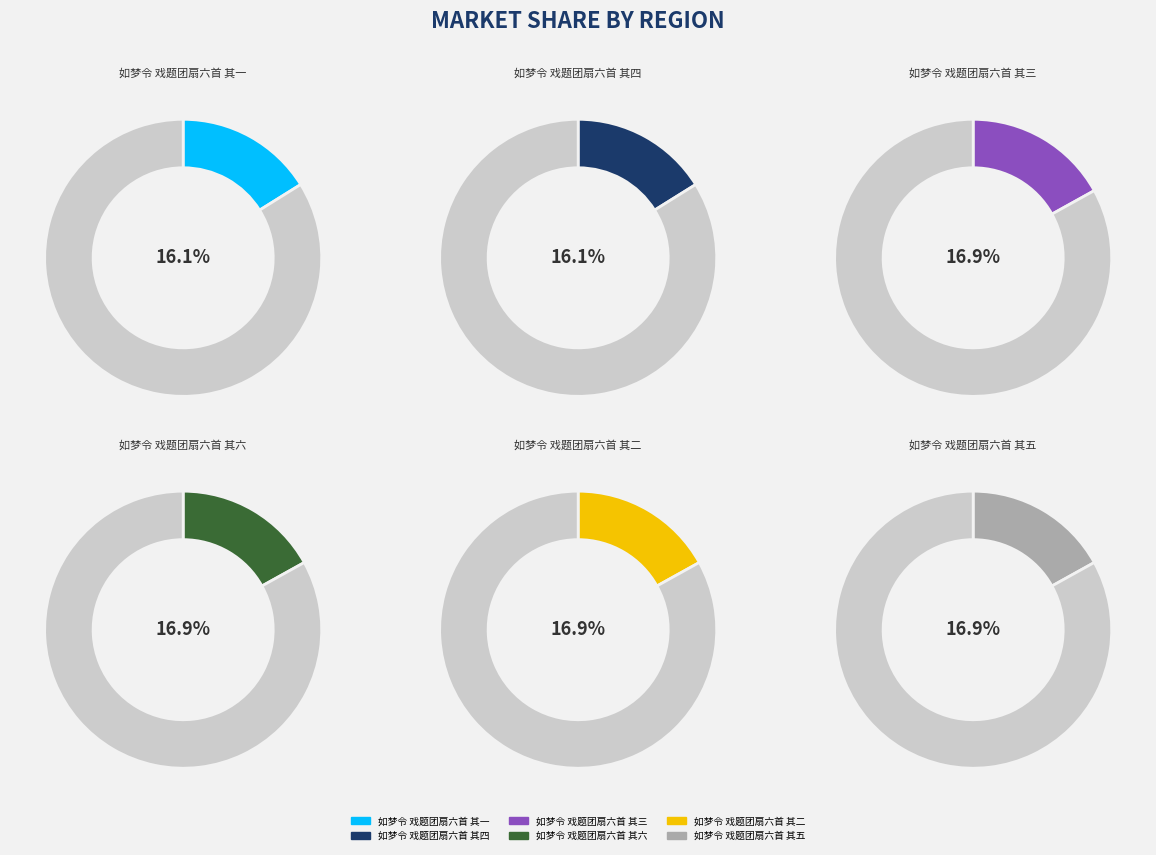

How many slices are in this pie chart?

6